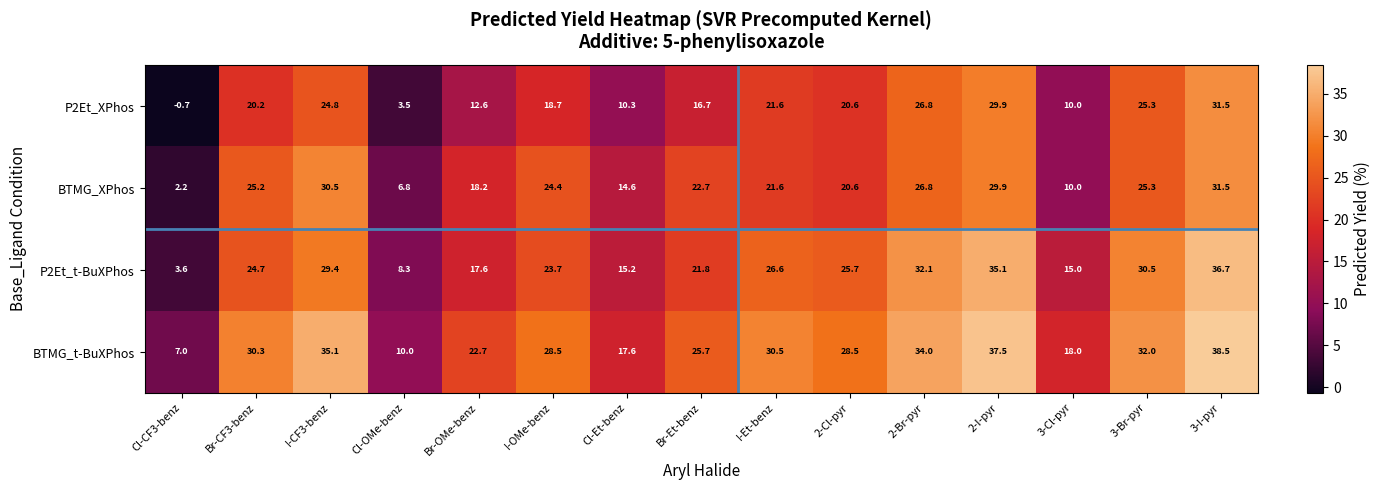

Which label corresponds to the largest value in the chart?

3-I-pyr